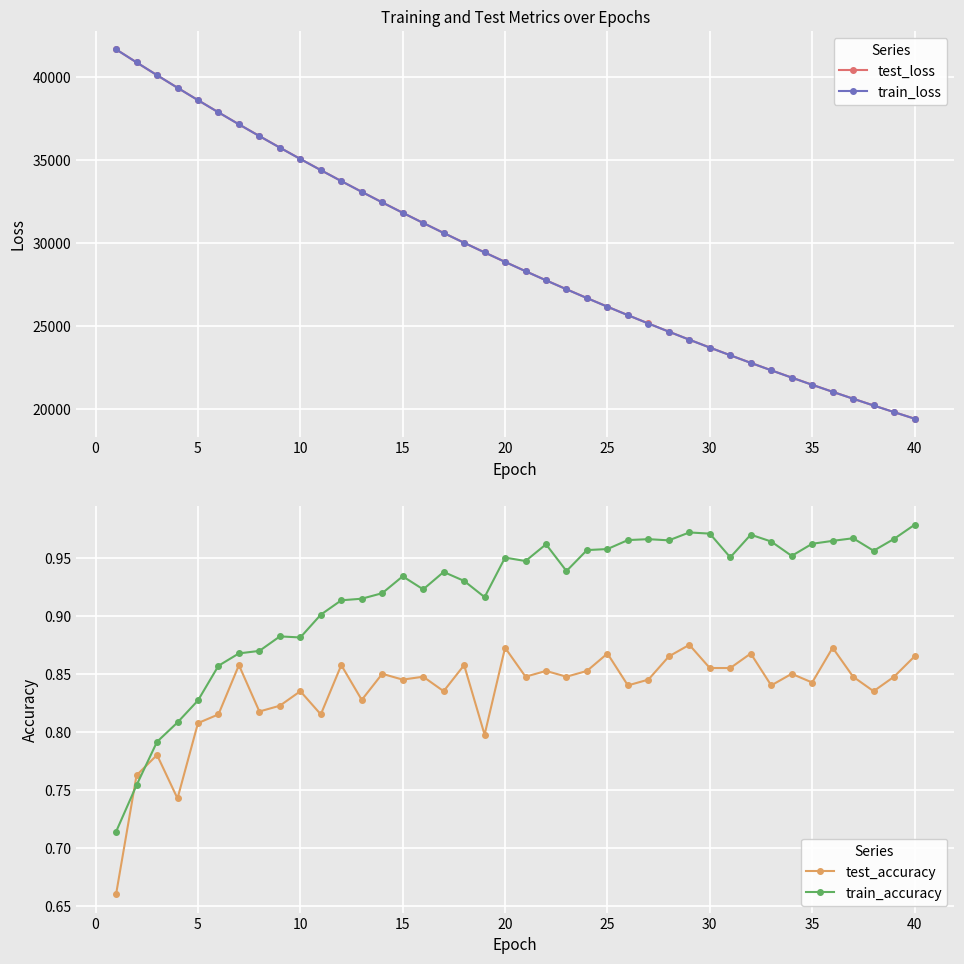

The value of train_loss at 5 is 67094.1. True or false?

False